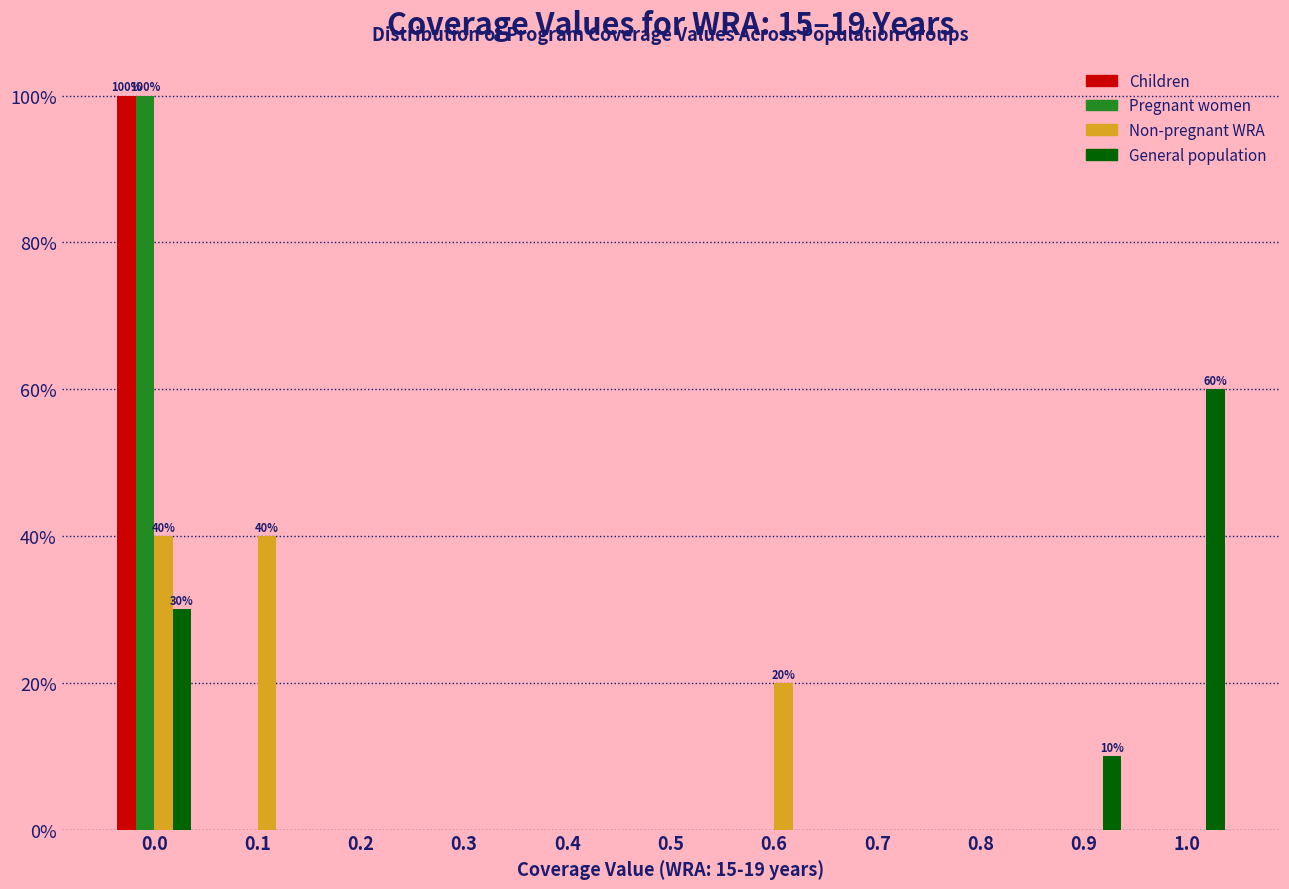

What is the sum of all Non-pregnant WRA values?

100